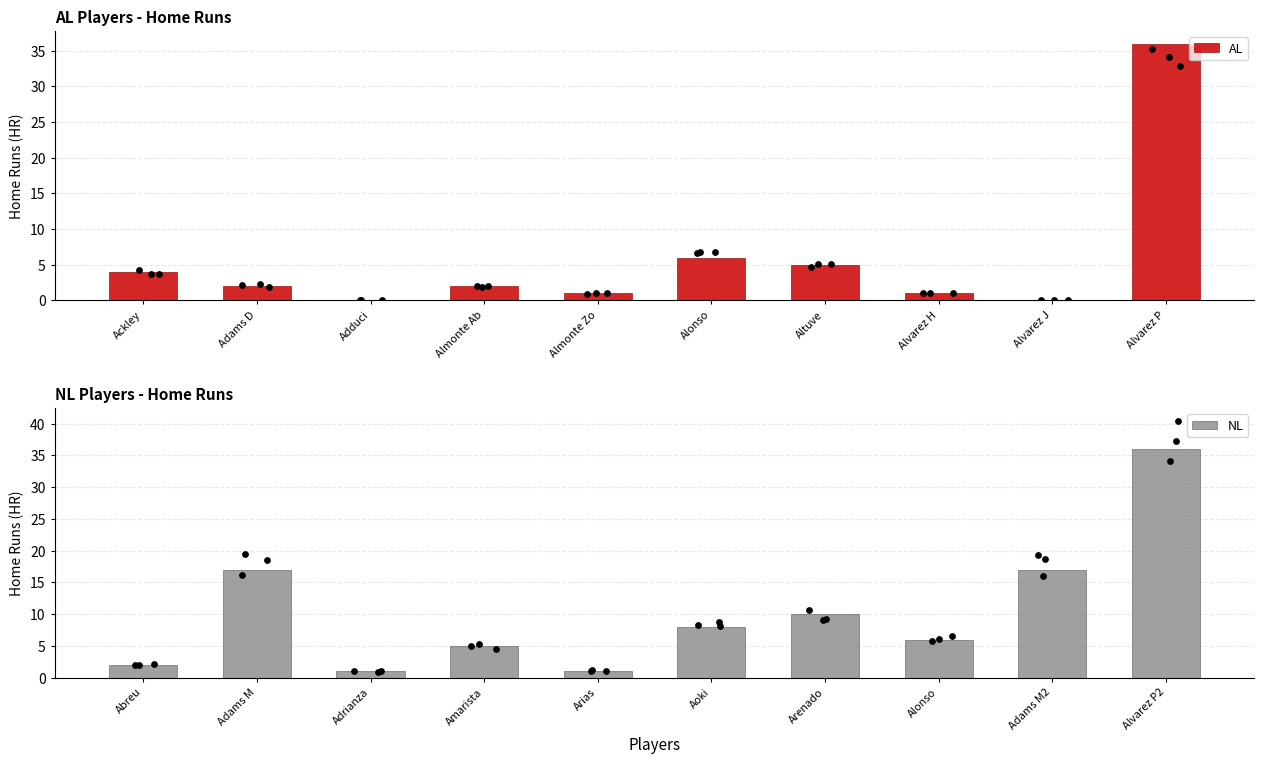

Which series has the largest total across all categories?

NL